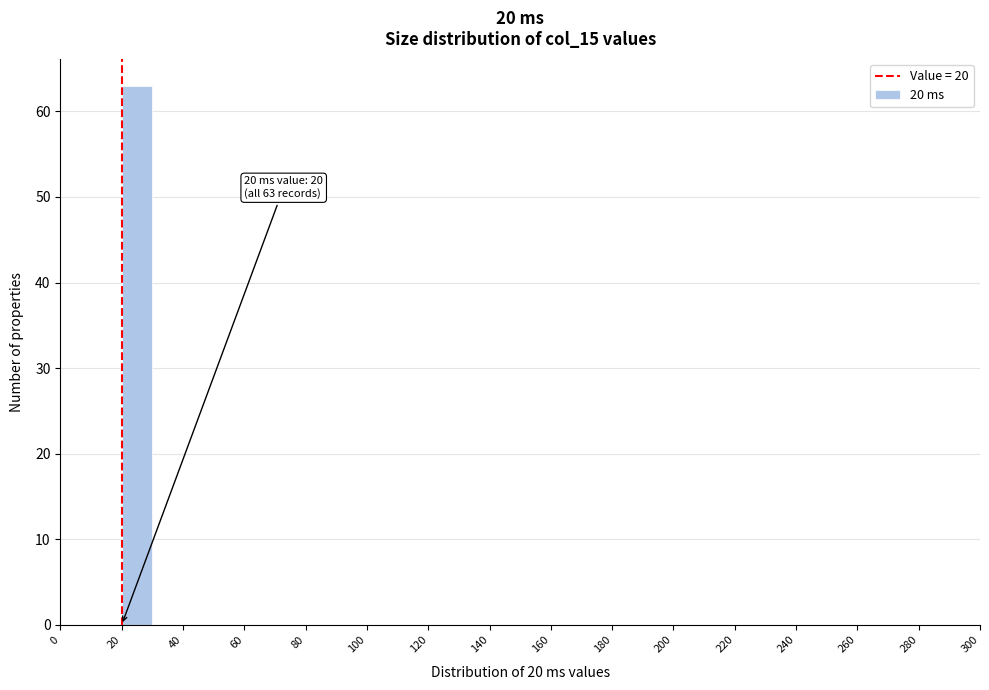

Which range on the x-axis has the tallest bar?

20 to 30